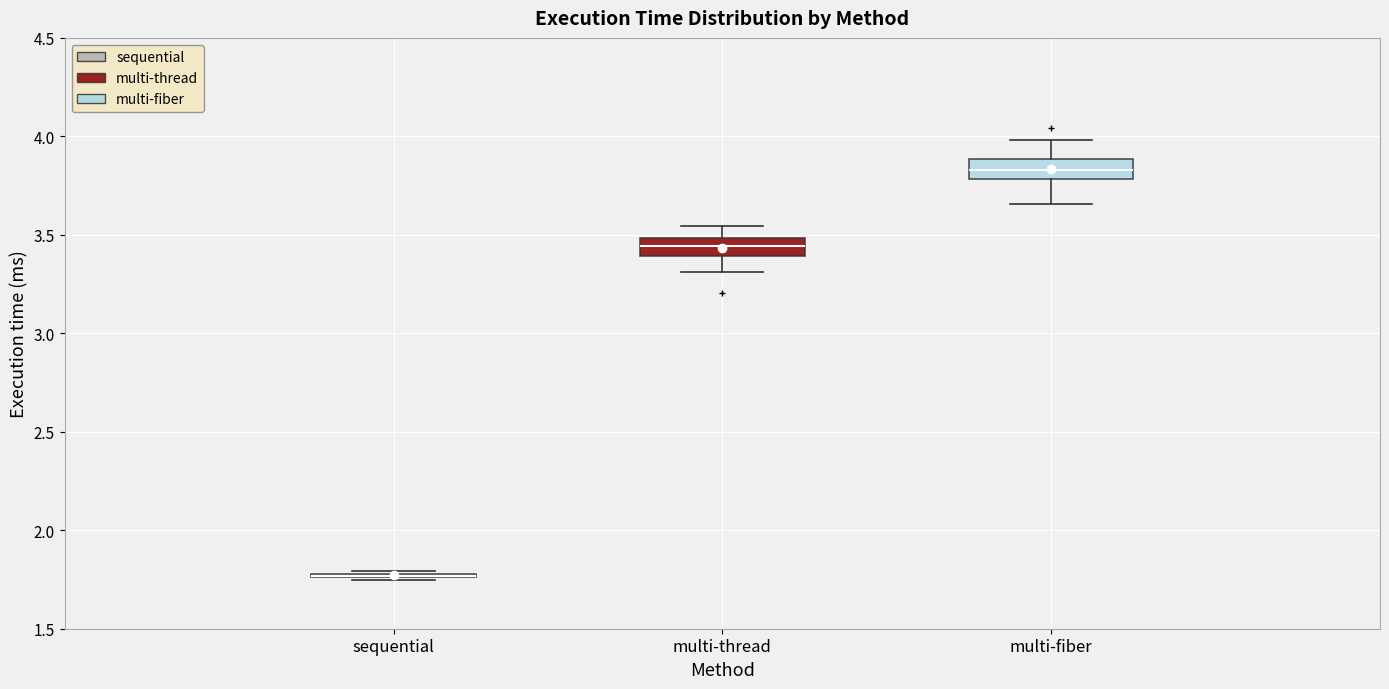

Reading left to right, transcribe this box plot: for each box, give where its median line is, the range the box spans, and where its two whiskers end, as read against the y-axis. The values are not printed on the chart, so give them approximately, as read against the axis.

sequential: box collapsed to a line at 1.75, whiskers 1.75 to 1.80
multi-thread: median 3.45, box 3.40 to 3.50, whiskers 3.30 to 3.55
multi-fiber: median 3.85, box 3.80 to 3.90, whiskers 3.65 to 4.00